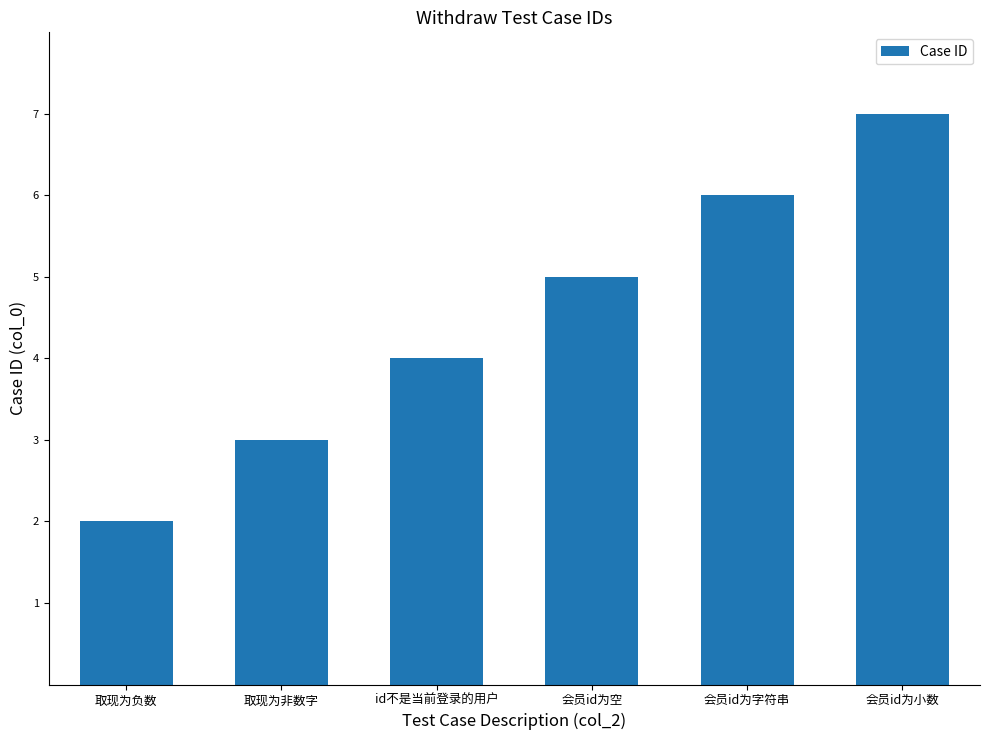

Does the chart contain stacked bars?

No